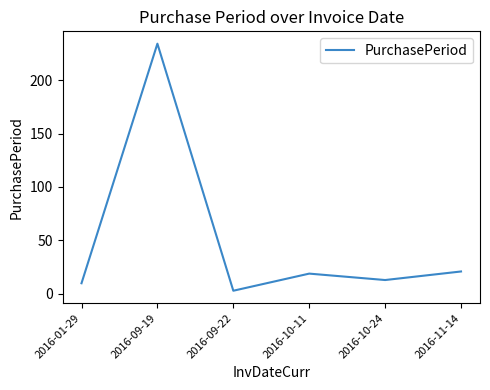

Reading left to right, what are all the values shown in this chart?

2016-01-29=10	2016-09-19=234	2016-09-22=3	2016-10-11=19	2016-10-24=13	2016-11-14=21